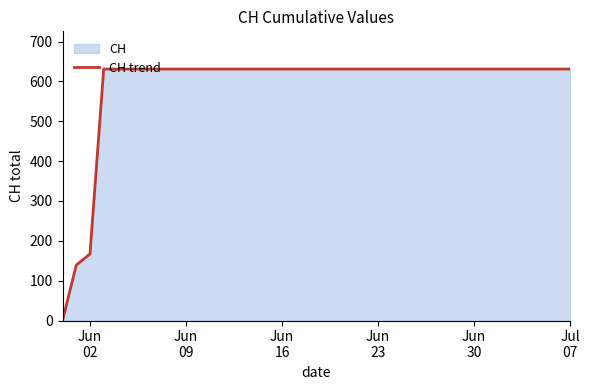

What is the difference between the maximum and minimum values?

631